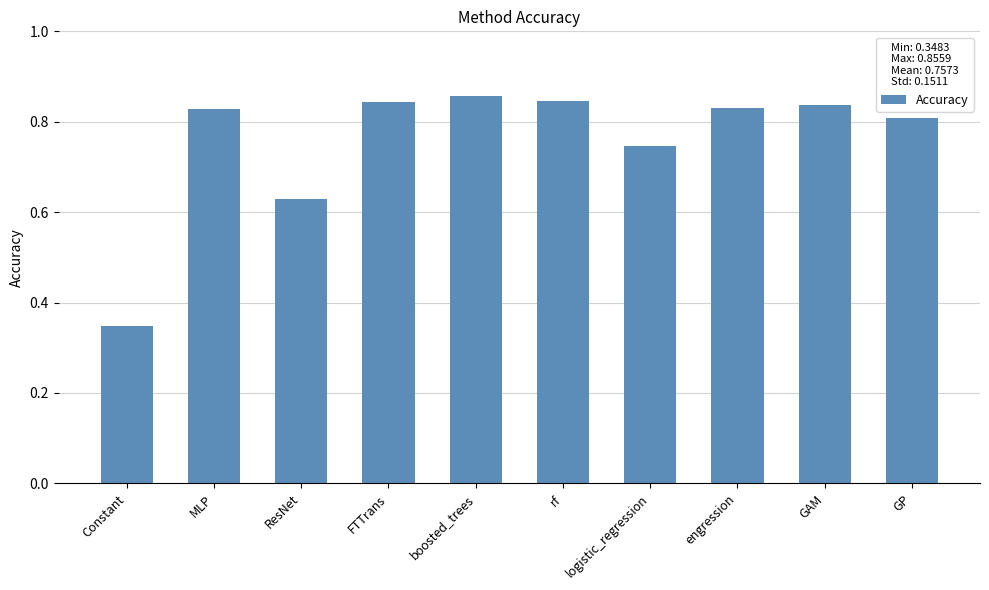

At which category does the chart reach its minimum across all series?

Constant